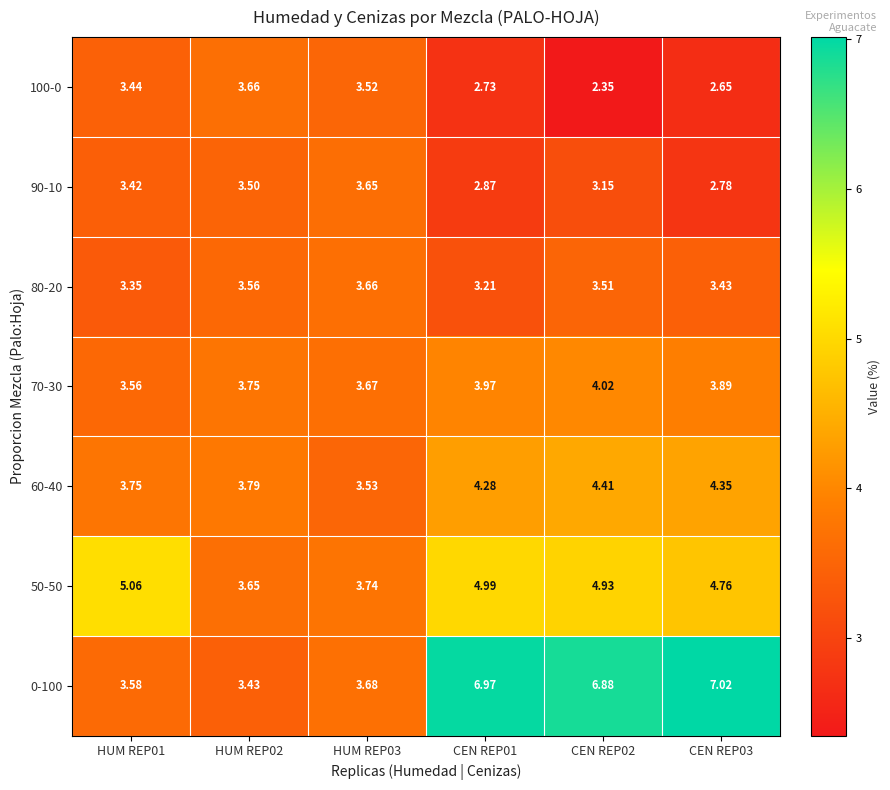

Is the value of 80-20 at CEN REP02 greater than the value of 60-40 at HUM REP03?

No